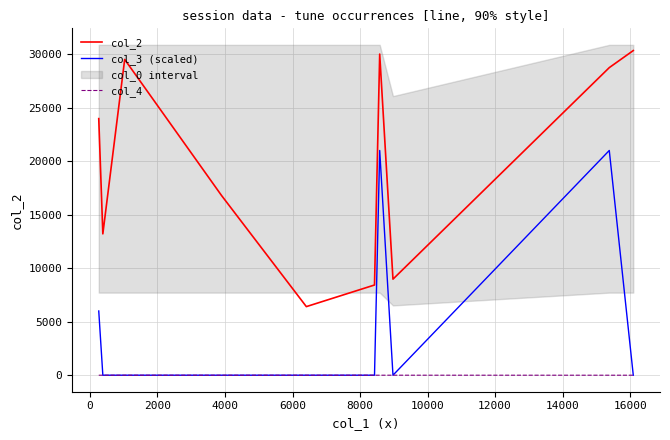

True or false: col_2 and col_3 (scaled) intersect in this chart.

False